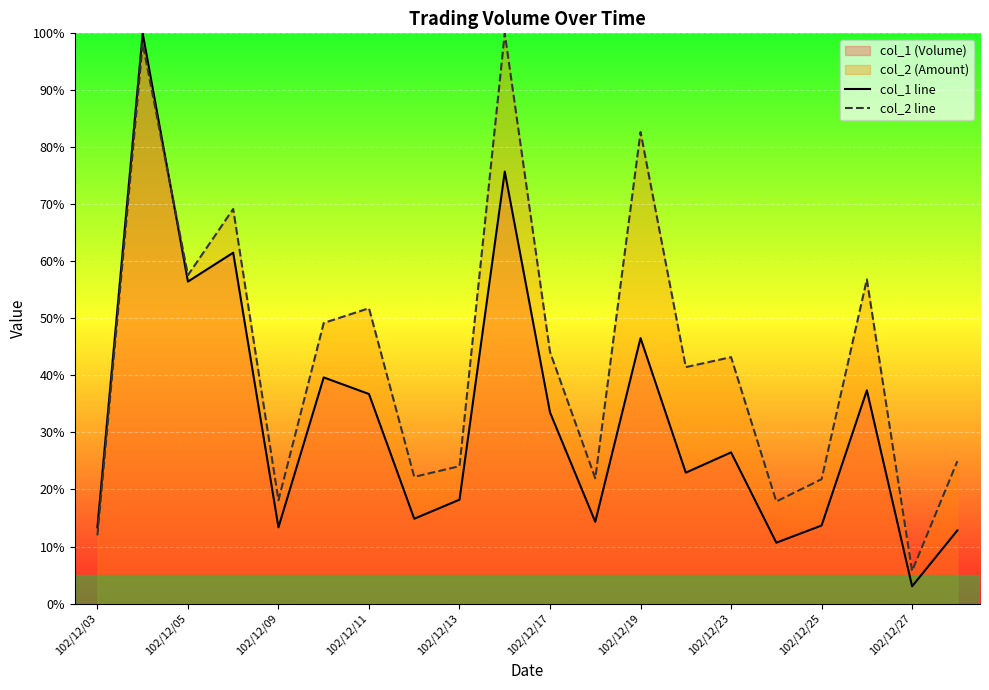

How many interior local valleys does the col_2 line series have?

7